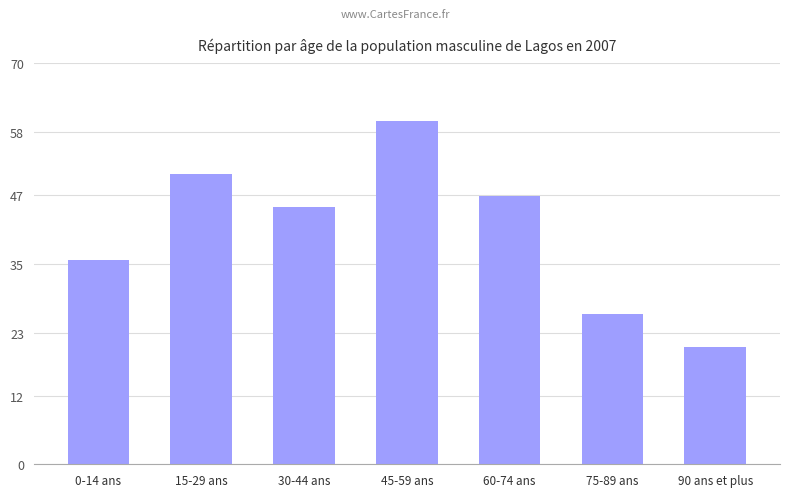

True or false: the data shows 20.4 at 90 ans et plus.

True